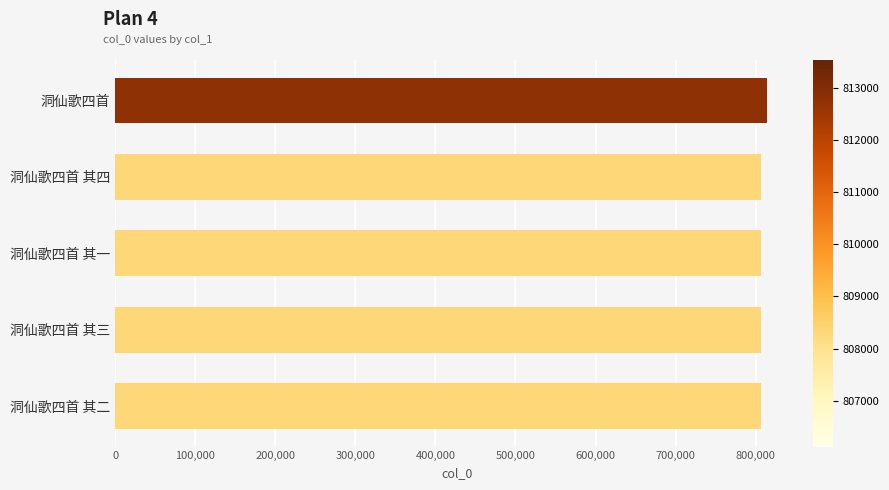

What is the sum of all values?

4038029